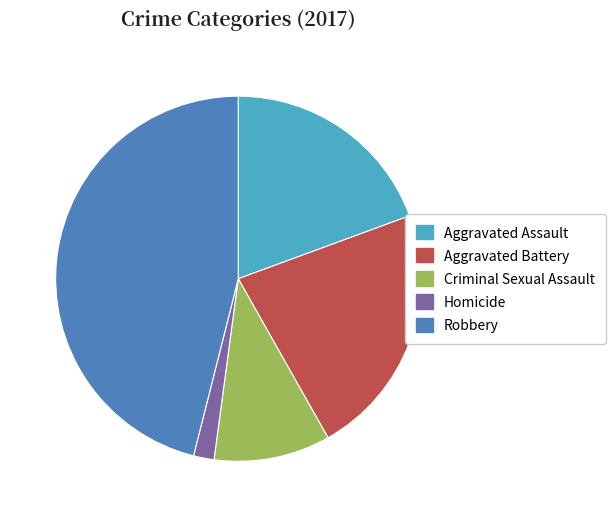

Which slice is the largest?

Robbery